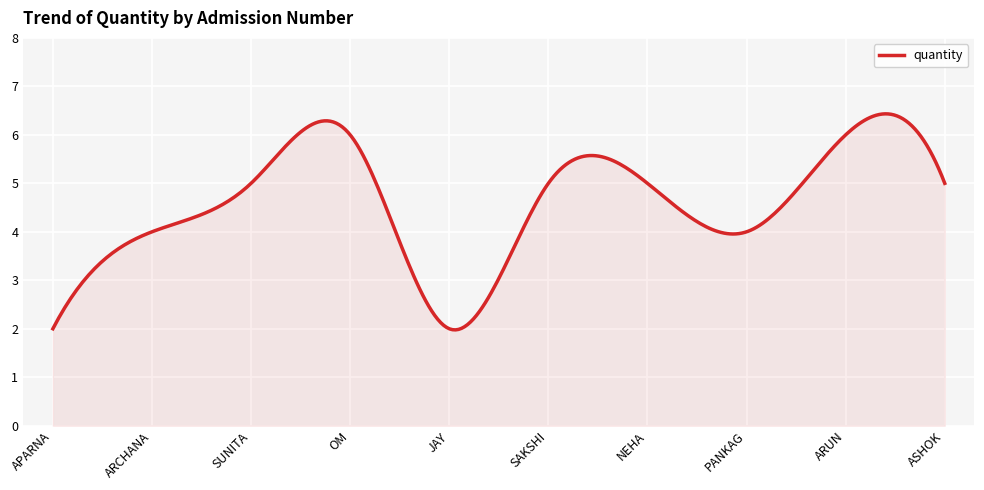

What is the average value?

4.6